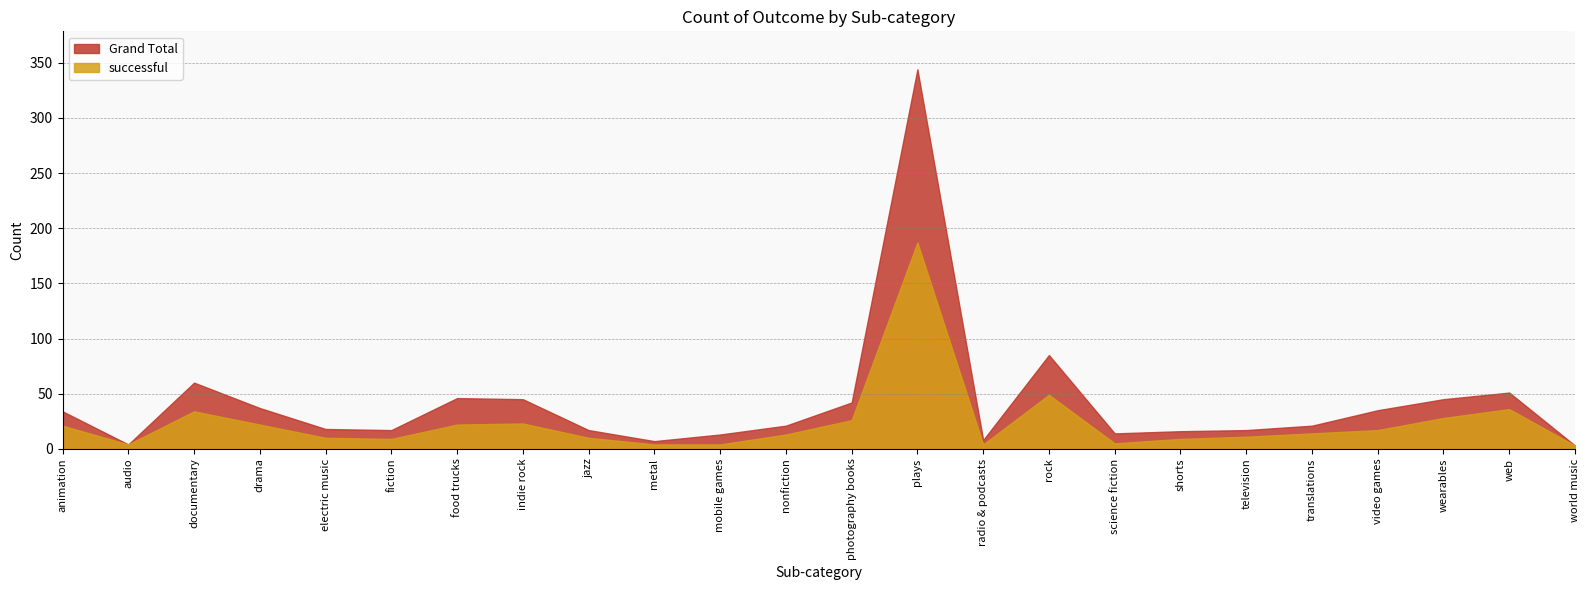

Where is the first local maximum for Grand Total?

documentary